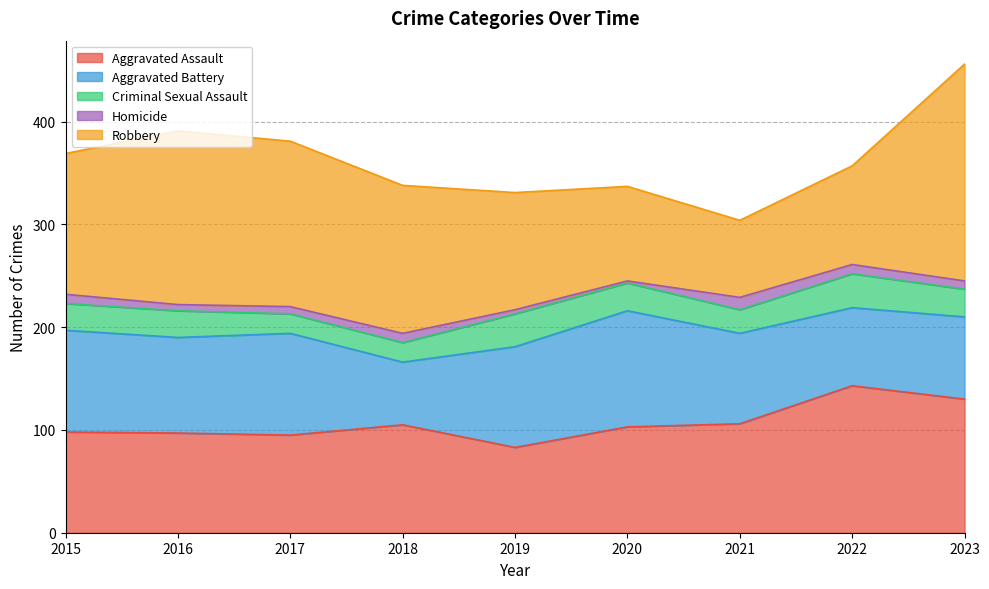

At how many categories does at least one series exceed 130?

6